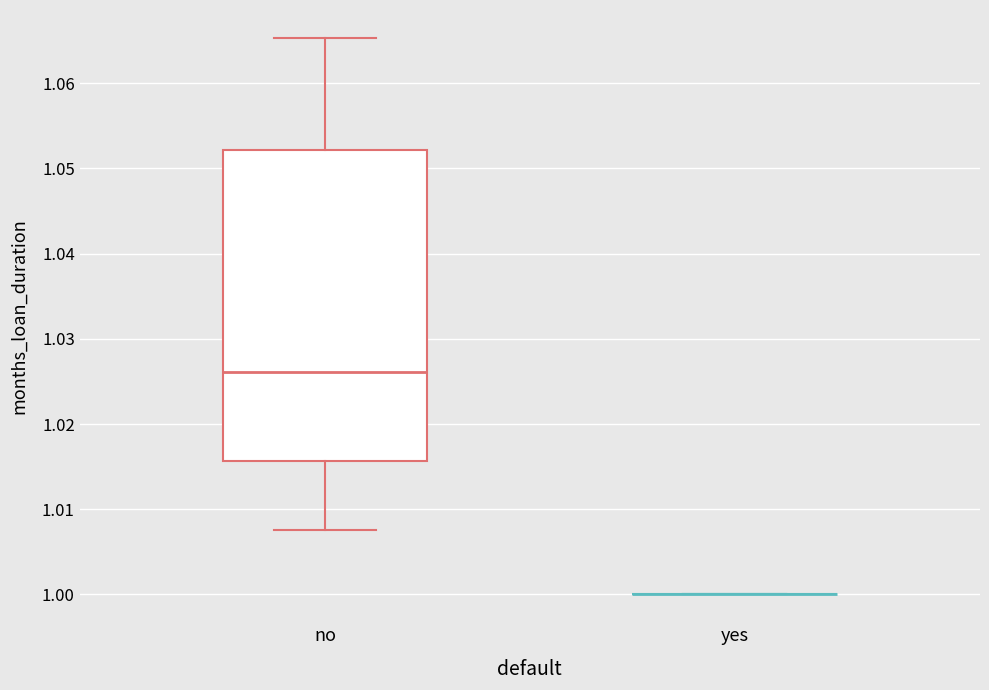

Reading left to right, read every box against the y-axis: the position of its median line, the range the box covers, and the ends of its whiskers. The values are not printed on the chart, so give them approximately, as read against the axis.

no: median 1.026, box 1.016 to 1.052, whiskers 1.008 to 1.065
yes: box collapsed to a line at 1.000, whiskers 1.000 to 1.000